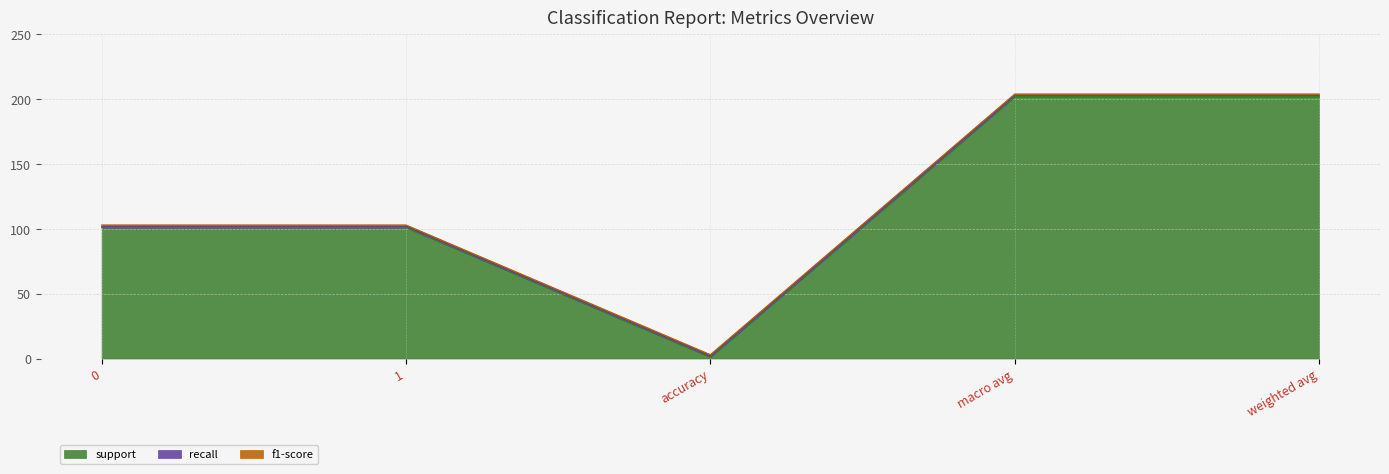

What is the average value of the support series?

121